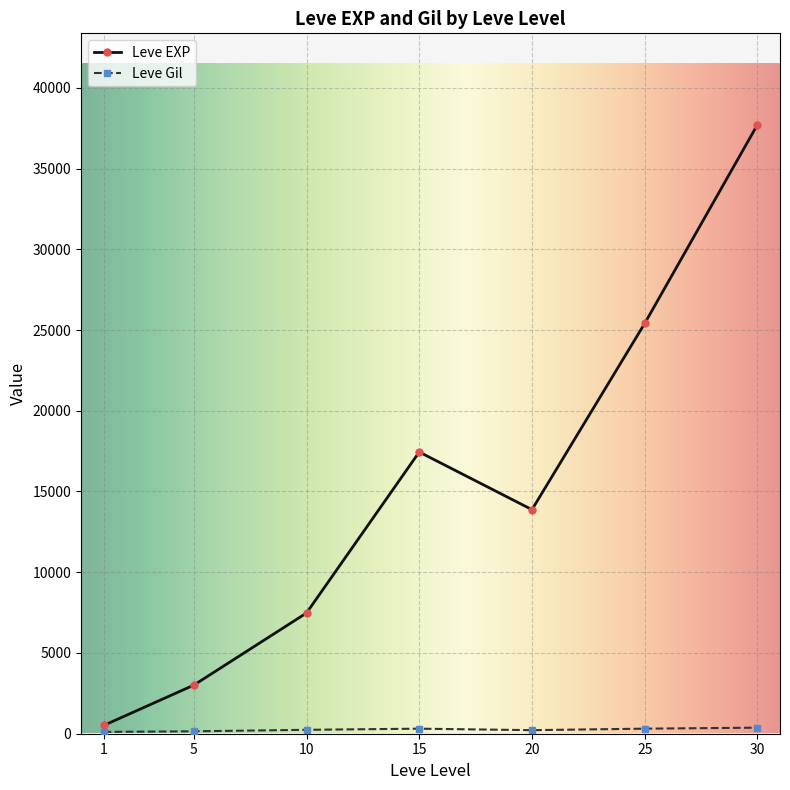

Is this an area chart (filled region under the line)?

No